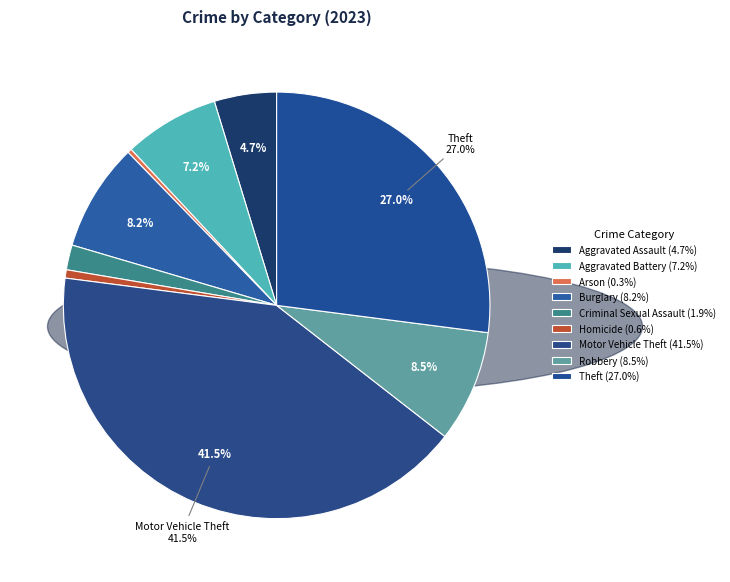

What is the smallest slice in the pie chart?

Arson